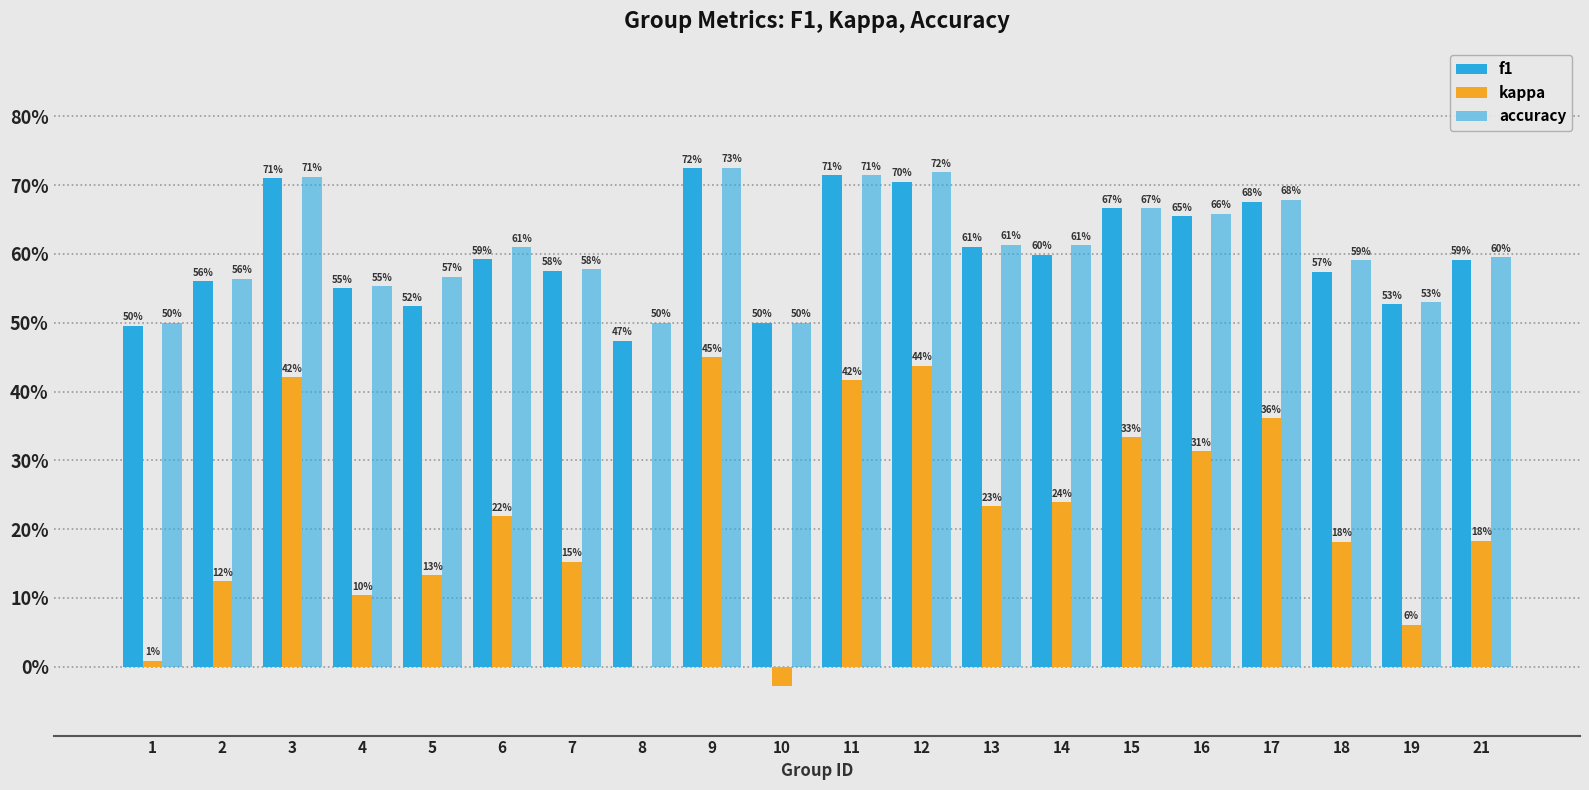

What is the difference between the second highest and second lowest values in the kappa series?

0.4